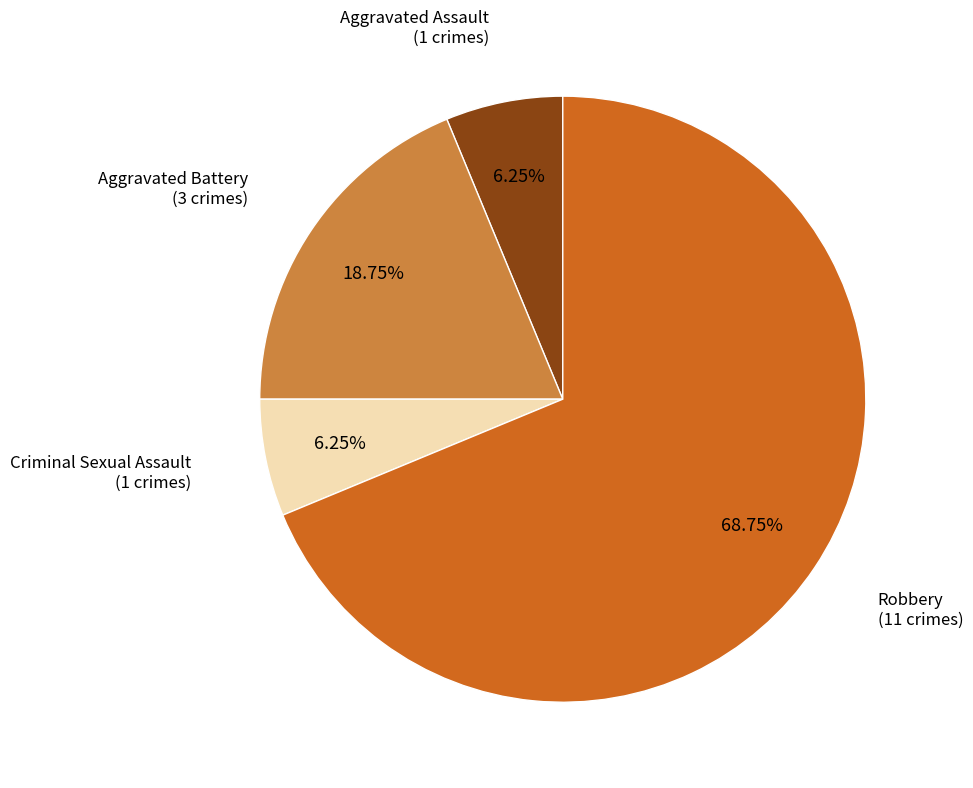

Which category has the biggest portion of the pie?

Robbery